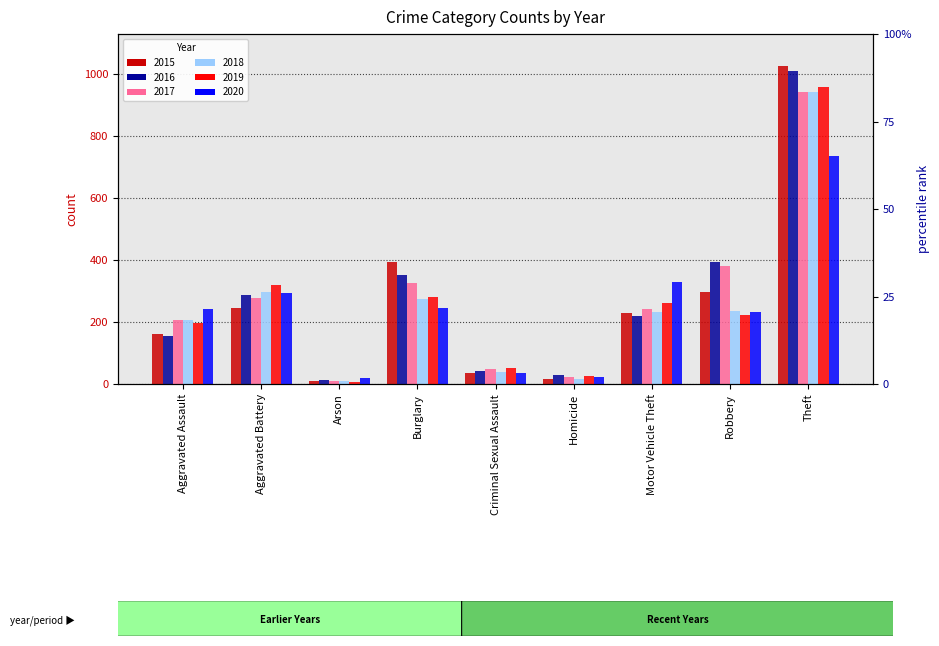

Read the 2020 value at Homicide.

24